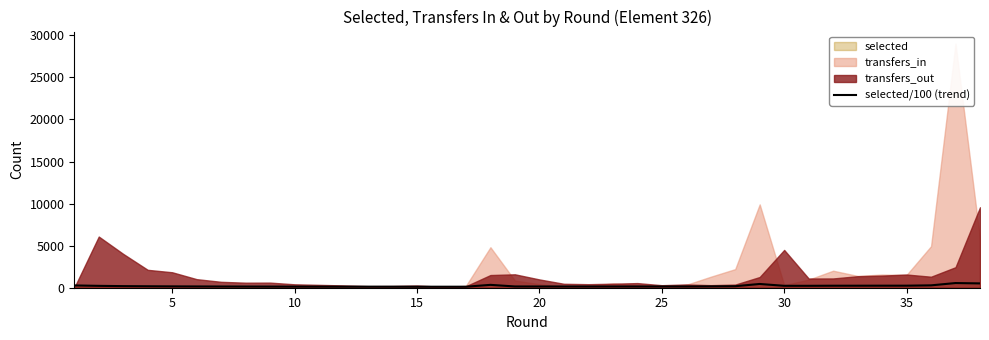

How many data points does each series have?

38